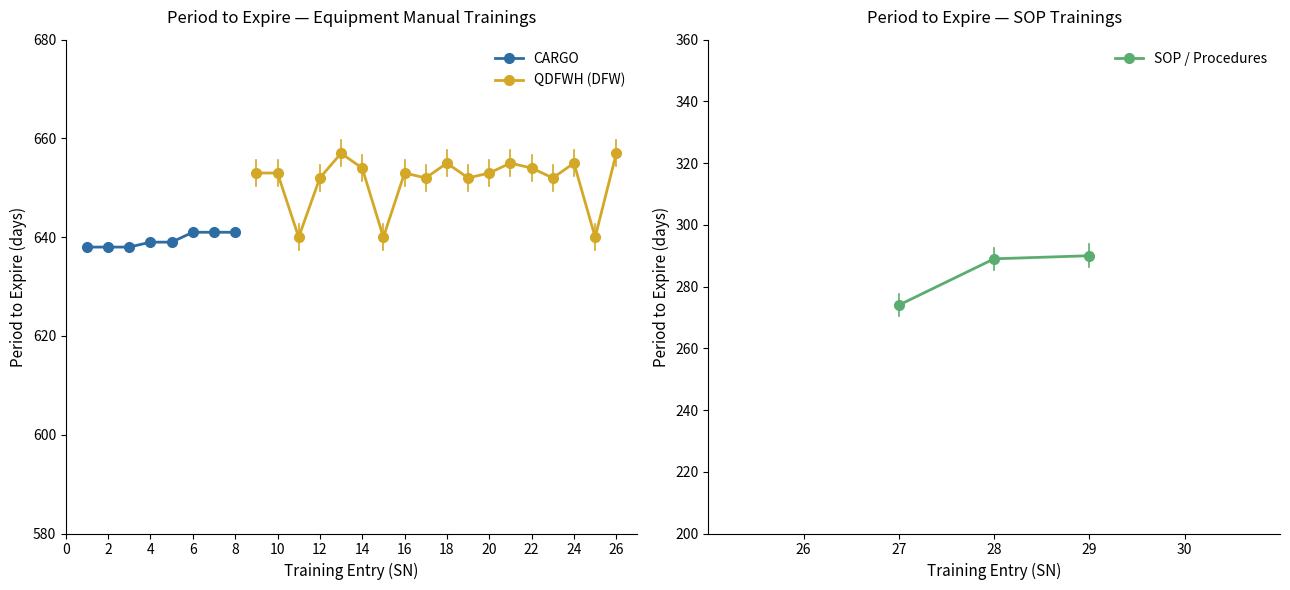

True or false: CARGO has a value of 641 at 6.

True